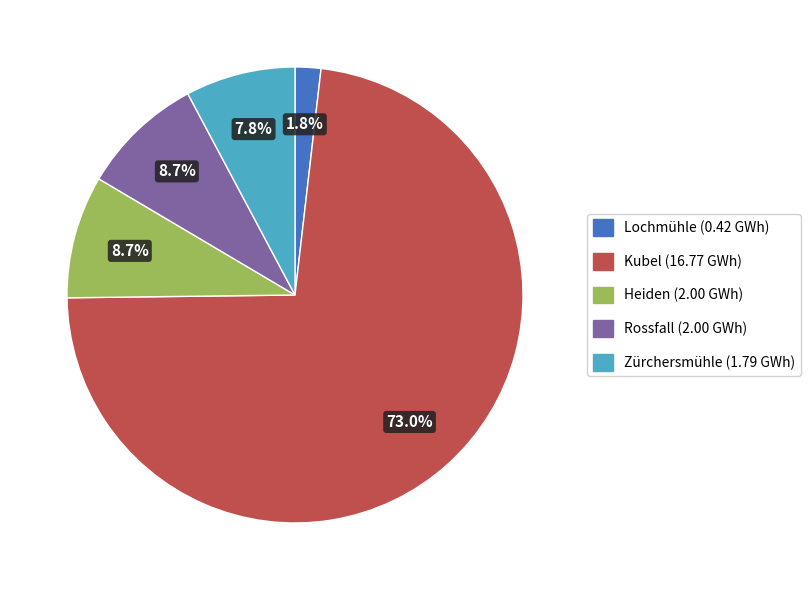

Does Rossfall represent more than half of the total?

No